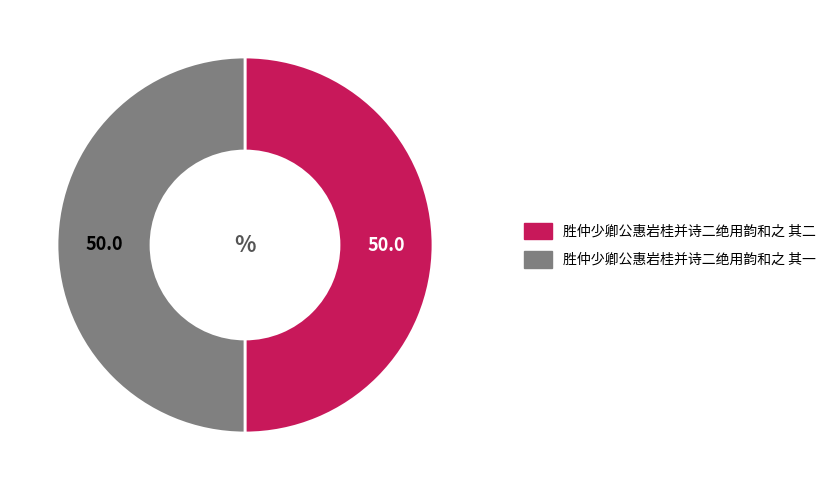

Is it true that 胜仲少卿公惠岩桂并诗二绝用韵和之 其一 is 50% of the pie?

True